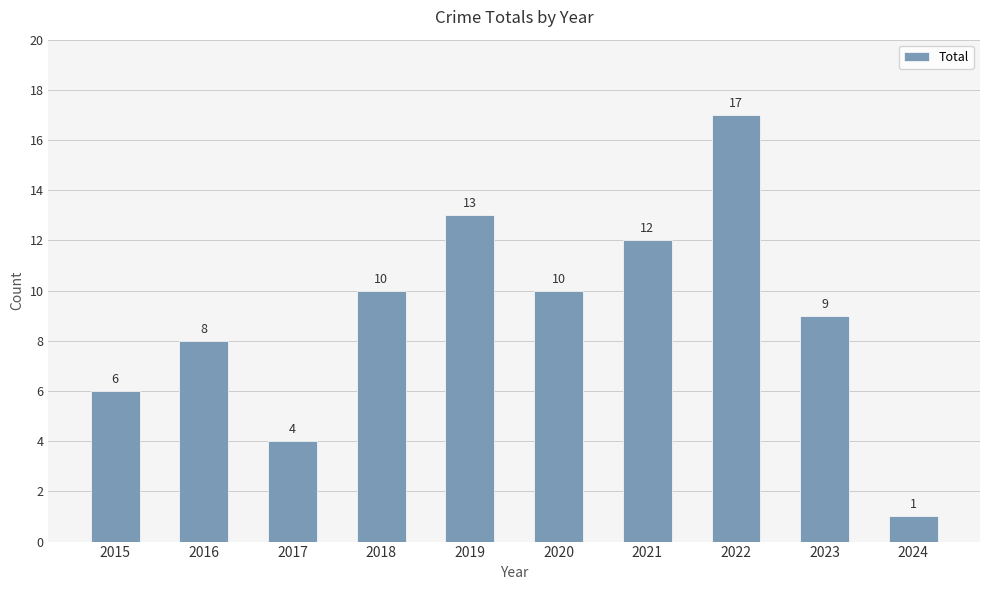

At which label is the value closest to 9?

2023